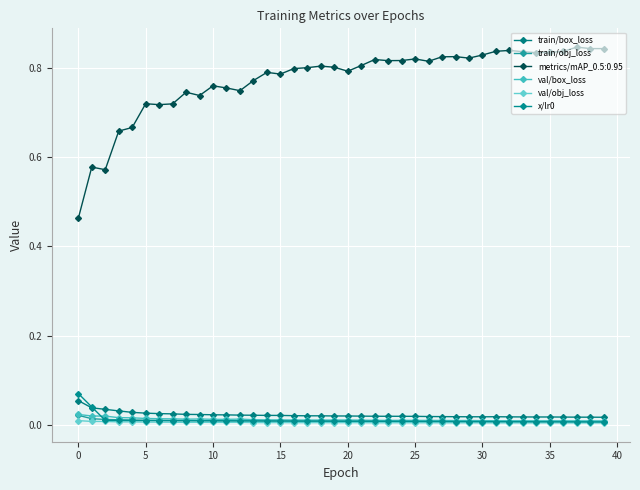

How many lines are shown in the chart?

6